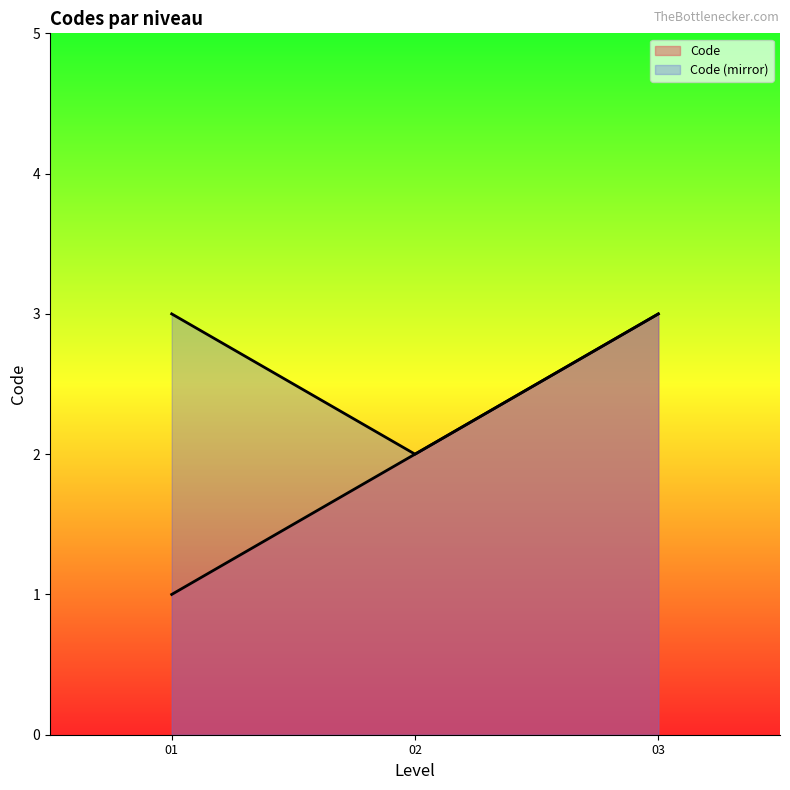

Reading right to left, what are all the values shown in this chart?

3	2	1